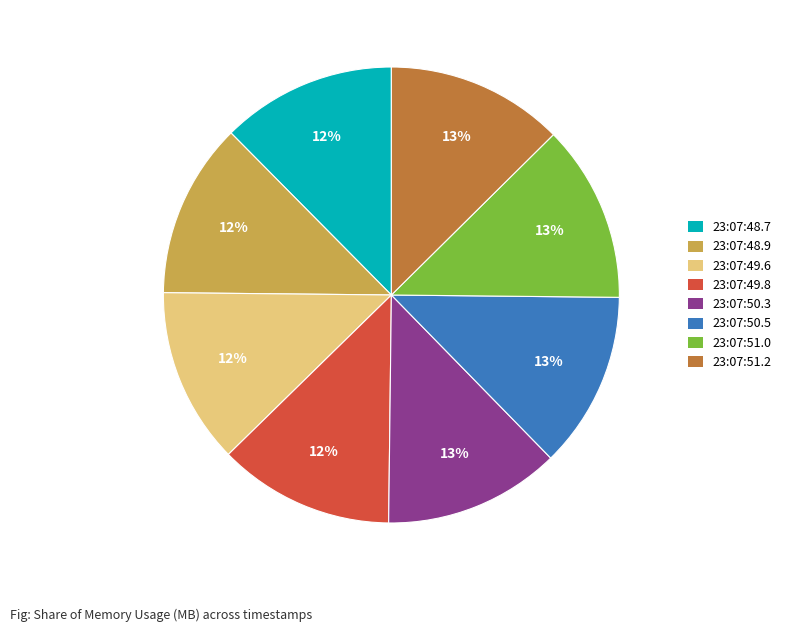

Count the number of slices in the pie.

8